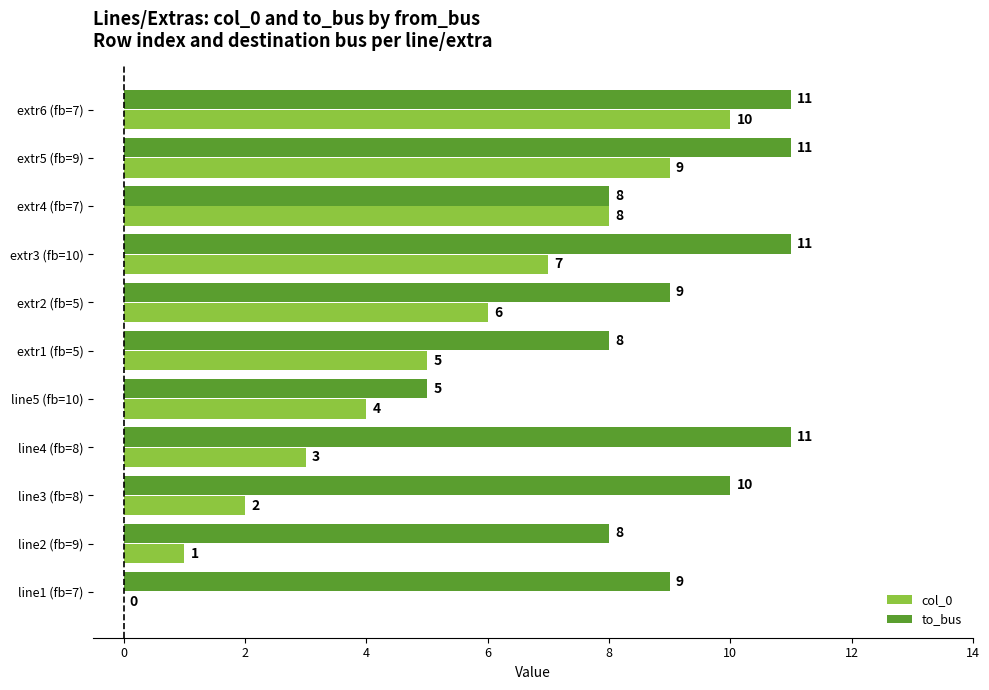

How many distinct data groups are displayed?

2